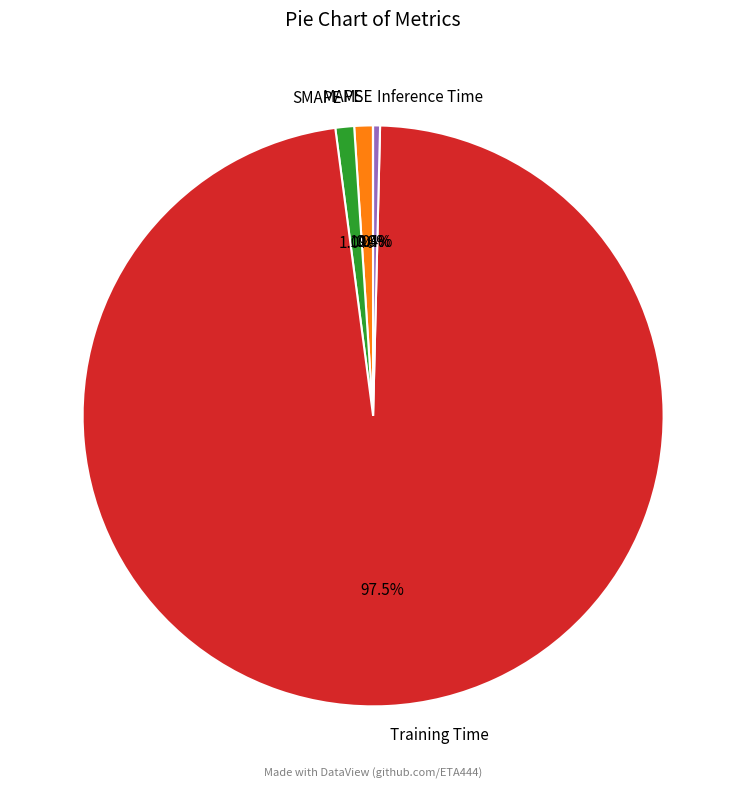

What portion of the pie excludes MAPE?

99.0%